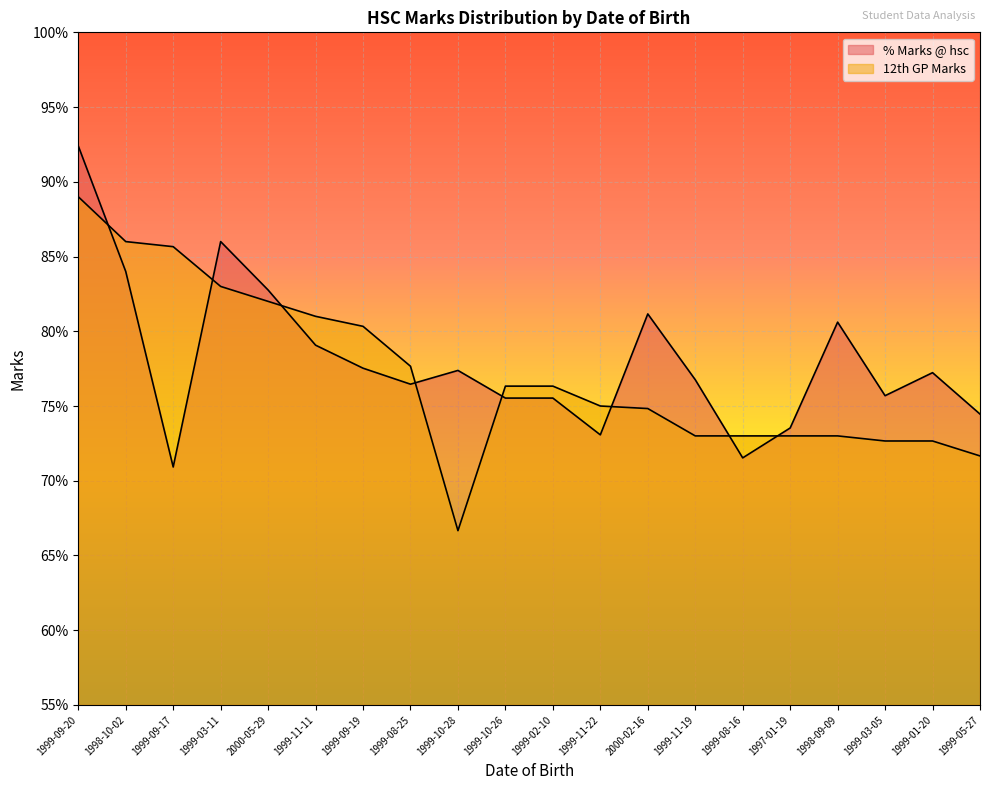

True or false: 12th GP Marks and % Marks @ hsc intersect in this chart.

True